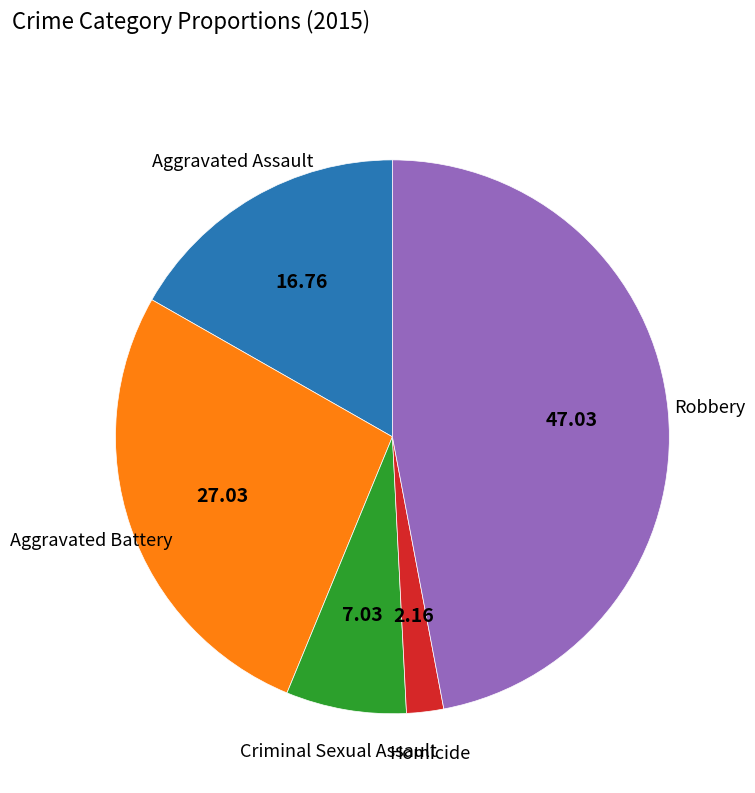

Does any single category account for the majority?

No